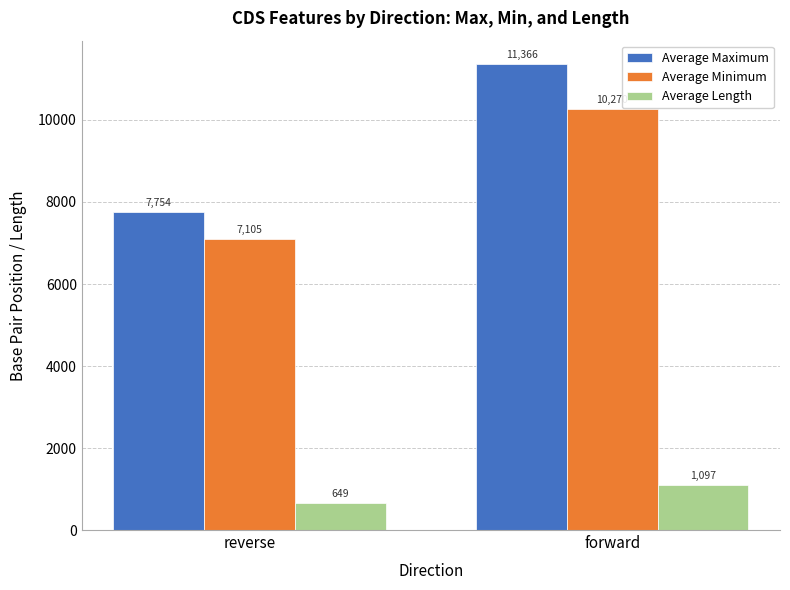

Which category has the lowest value in the Average Maximum series?

reverse